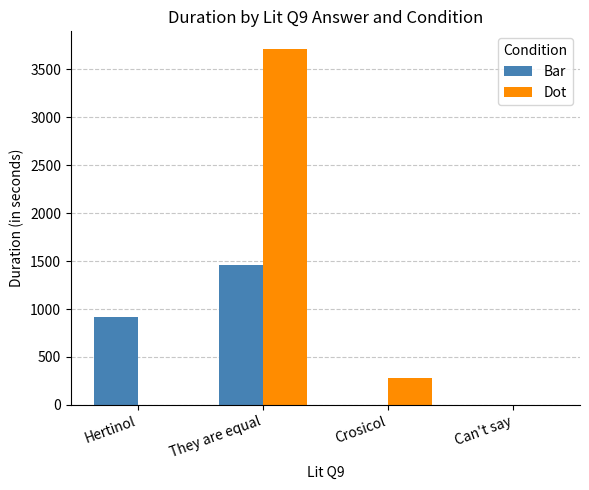

At which label does Dot reach its peak?

They are equal